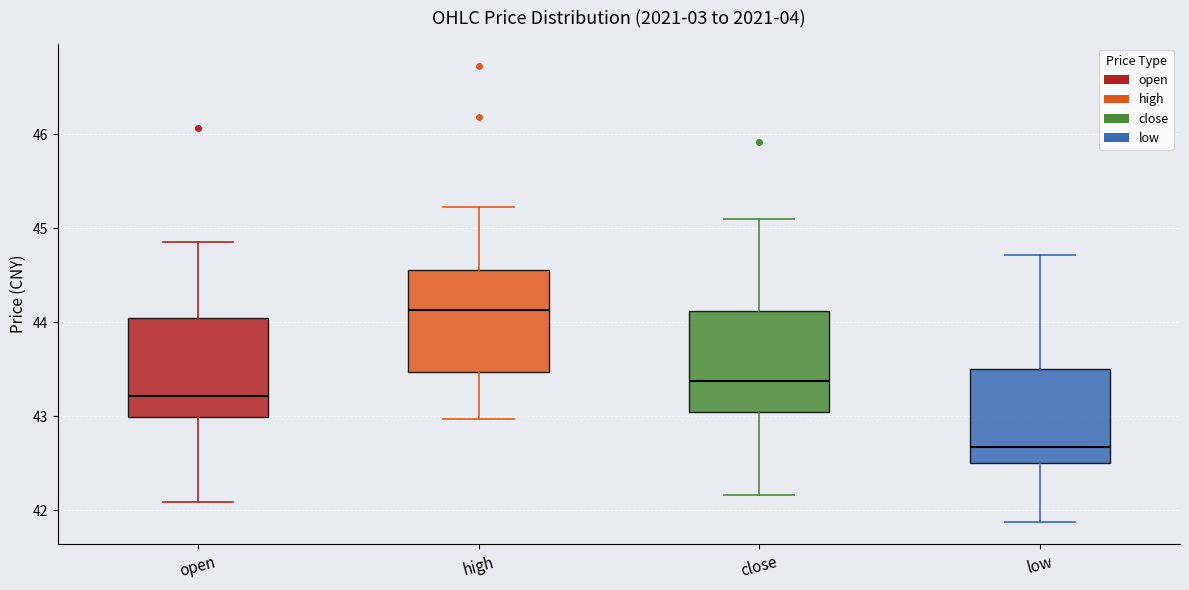

Where is the upper edge of the box for open on the y-axis? The values are not printed on the chart, so give them approximately, as read against the axis.

44.0